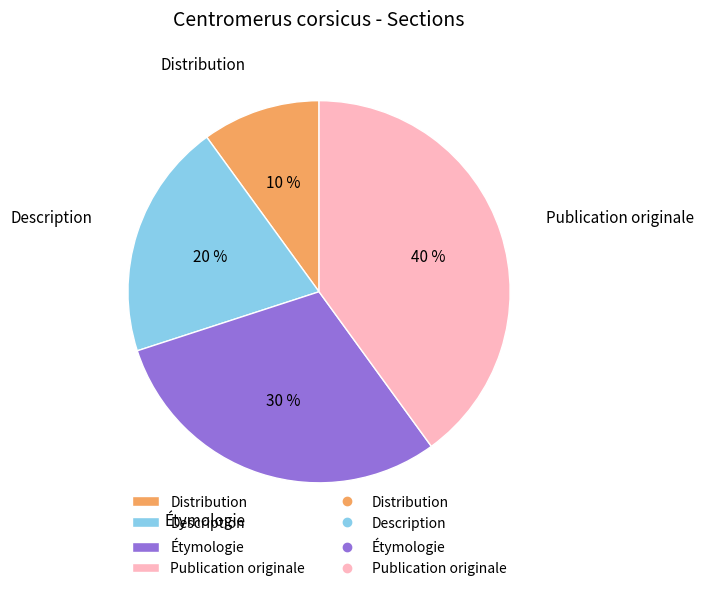

Rank the categories by value from highest to lowest.

Publication originale, Étymologie, Description, Distribution